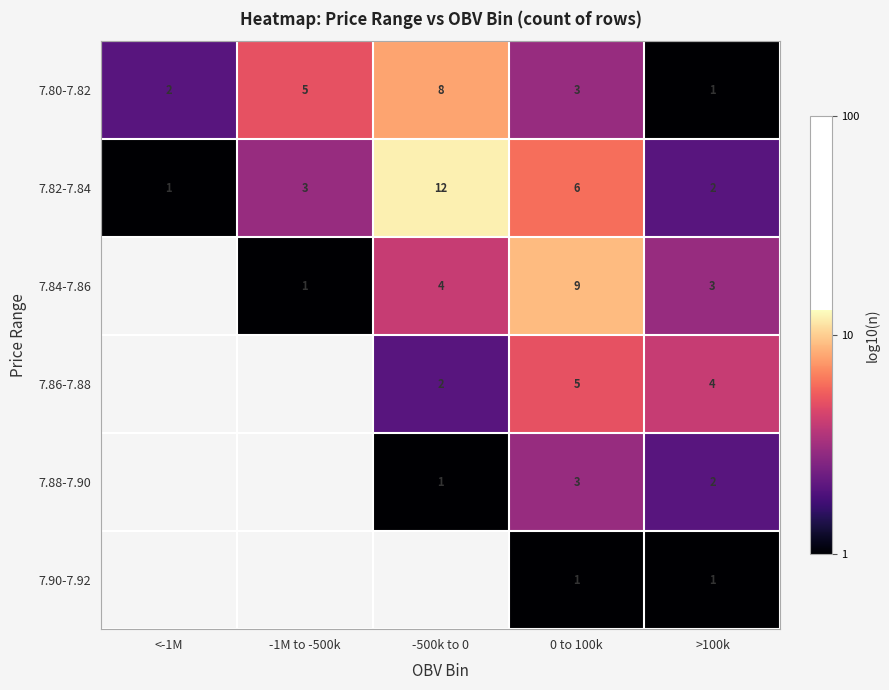

The 7.84-7.86 series shows 0.0 at -1M to -500k. True or false?

True